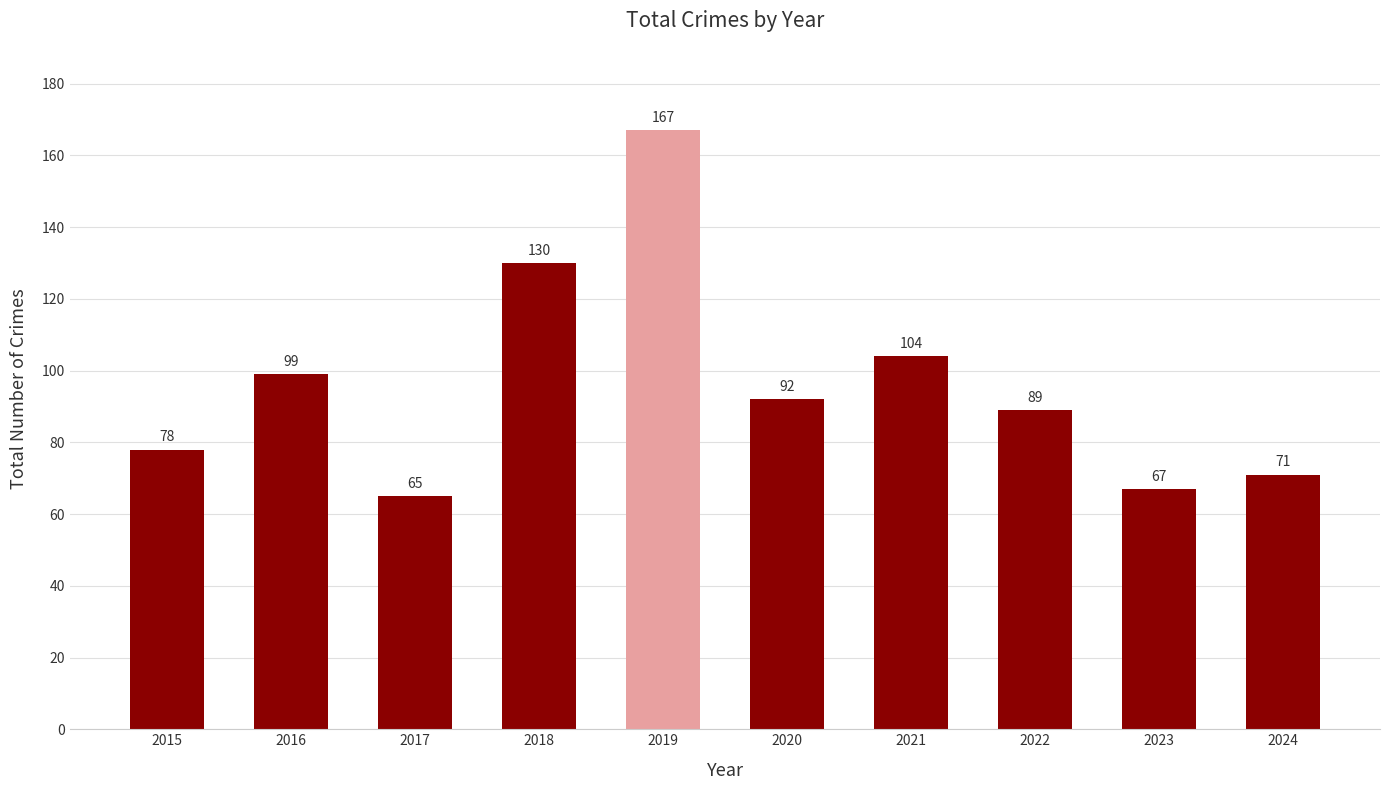

What is the average value?

96